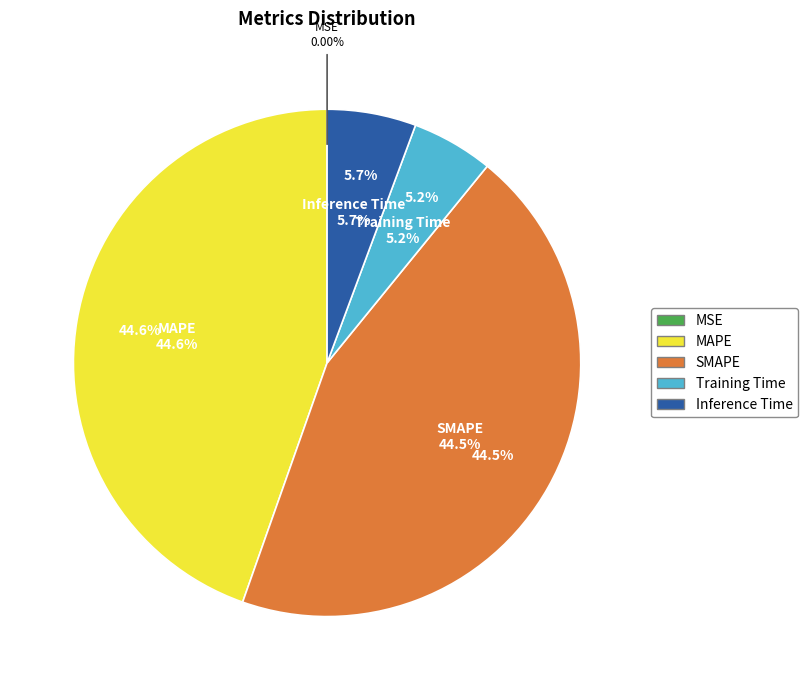

How many segments does this pie chart have?

5